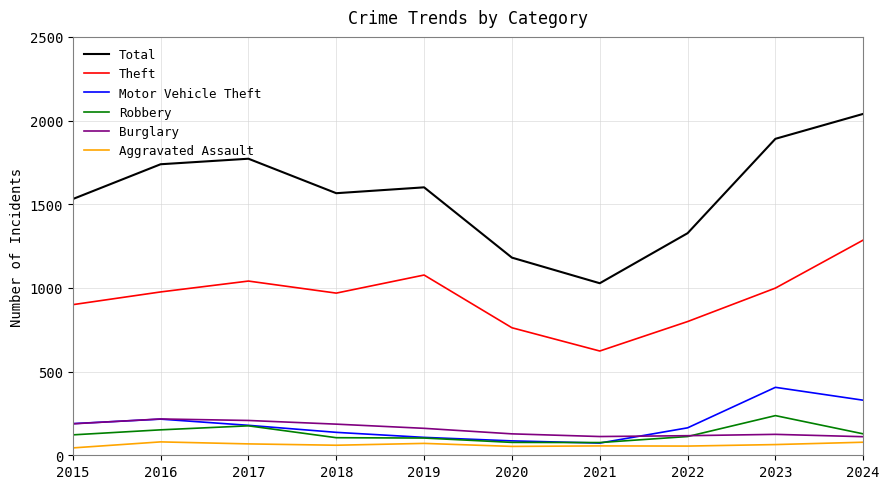

What is the difference between the maximum and minimum values in the Motor Vehicle Theft series?

333